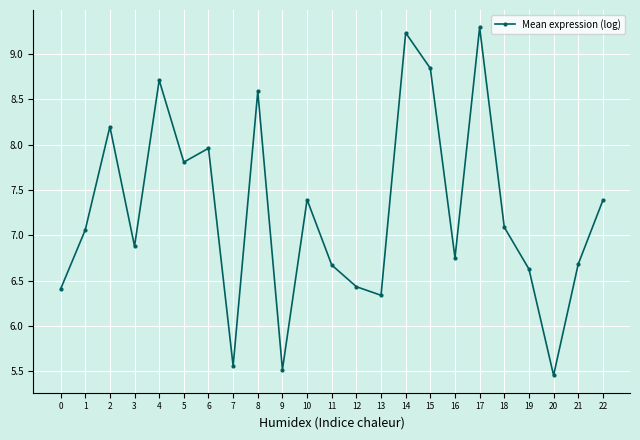

At which category does the chart reach its peak across all series?

17